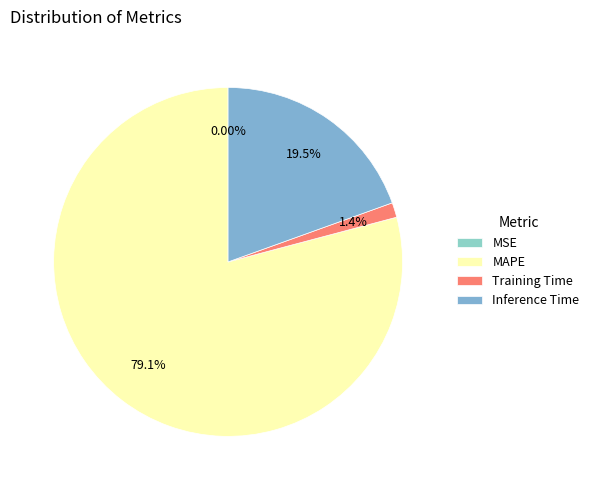

Which has a higher value, MAPE or Training Time?

MAPE